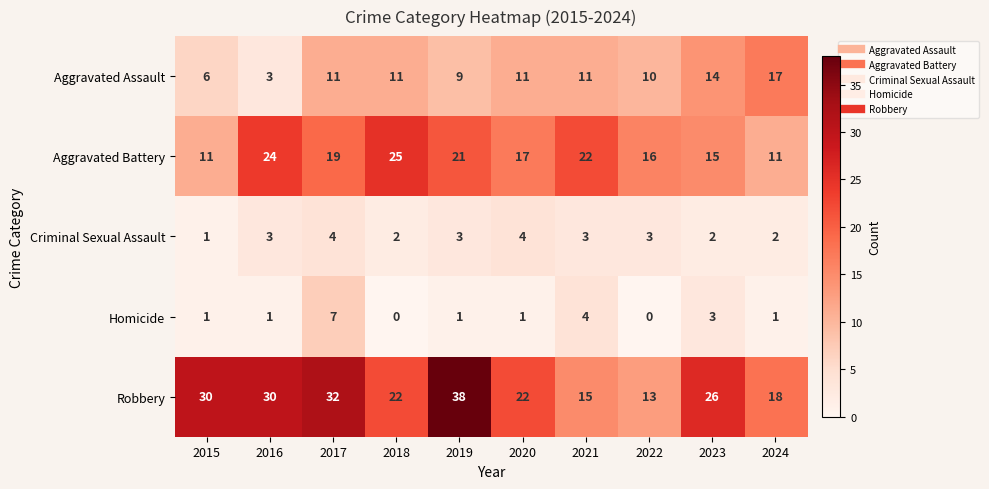

Which series changed the most between 2015 and 2017?

Aggravated Battery